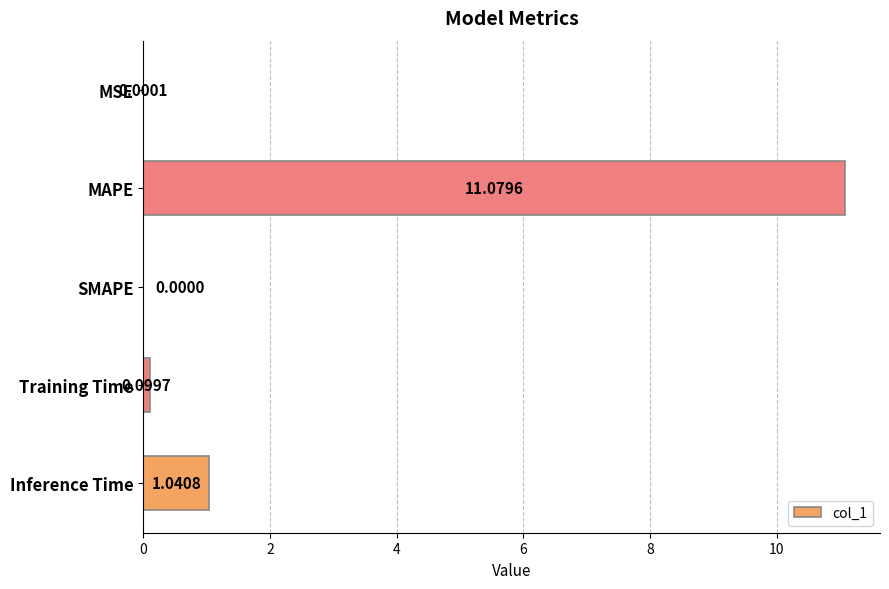

What is the greatest value displayed?

11.1